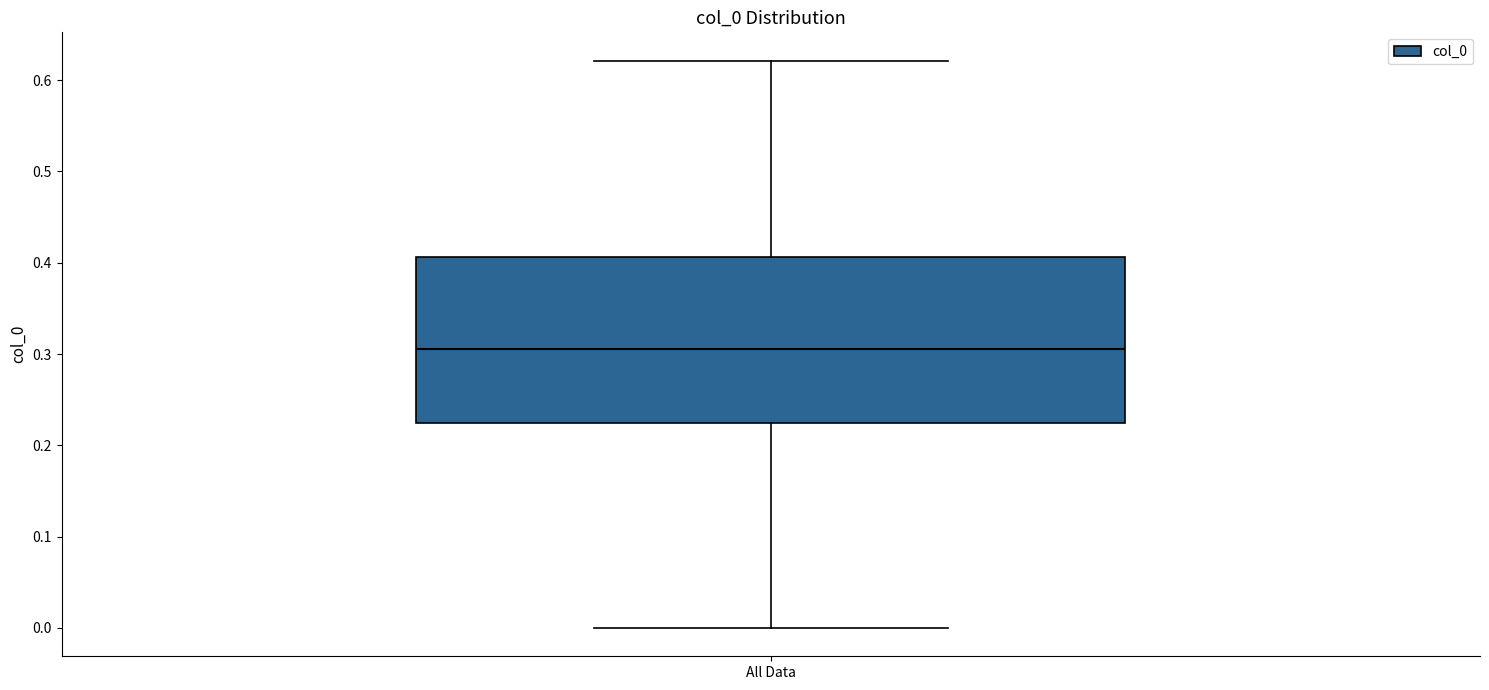

Read this box plot against the y-axis: the position of the median line, the range covered by the box, and the ends of both whiskers. The values are not printed on the chart, so give them approximately, as read against the axis.

median 0.31, box 0.22 to 0.41, whiskers 0.00 to 0.62